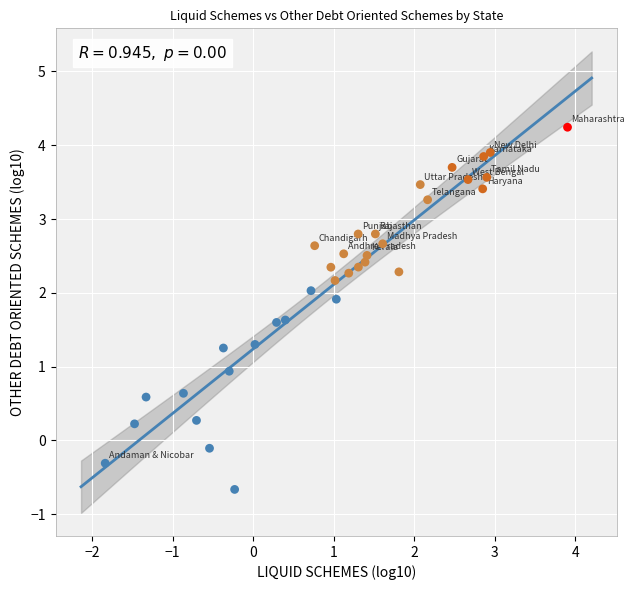

What is the range of Y values (max minus min)?

4.9